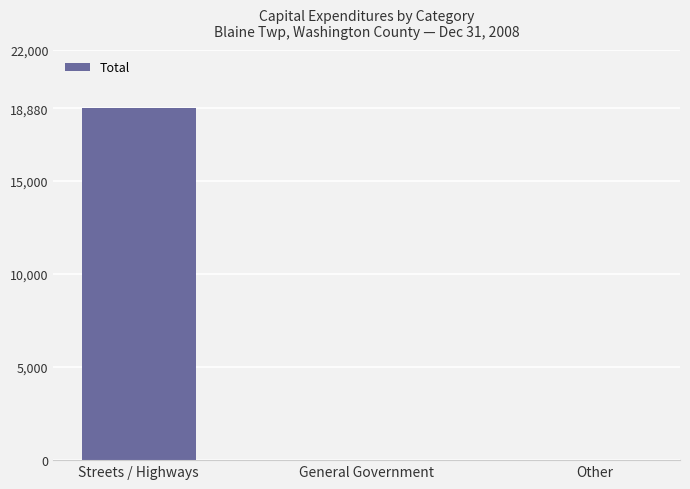

Which label corresponds to the largest value in the chart?

Streets / Highways